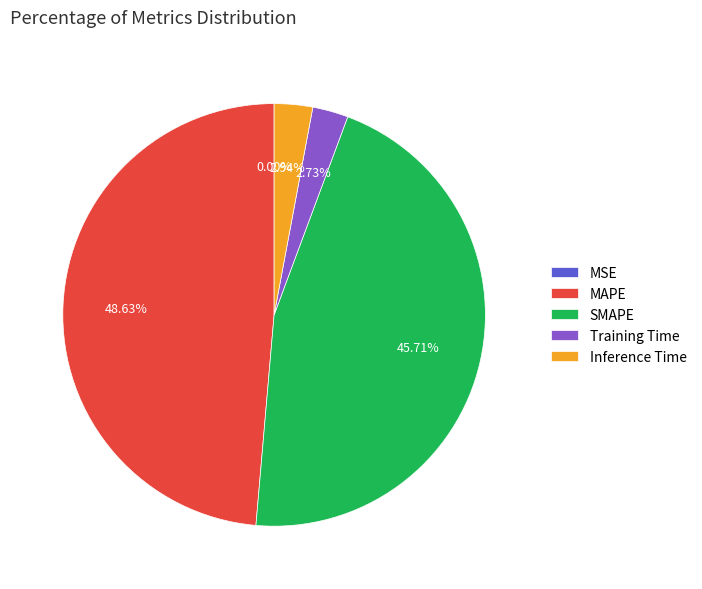

To the nearest percent, what portion does Training Time represent?

3%